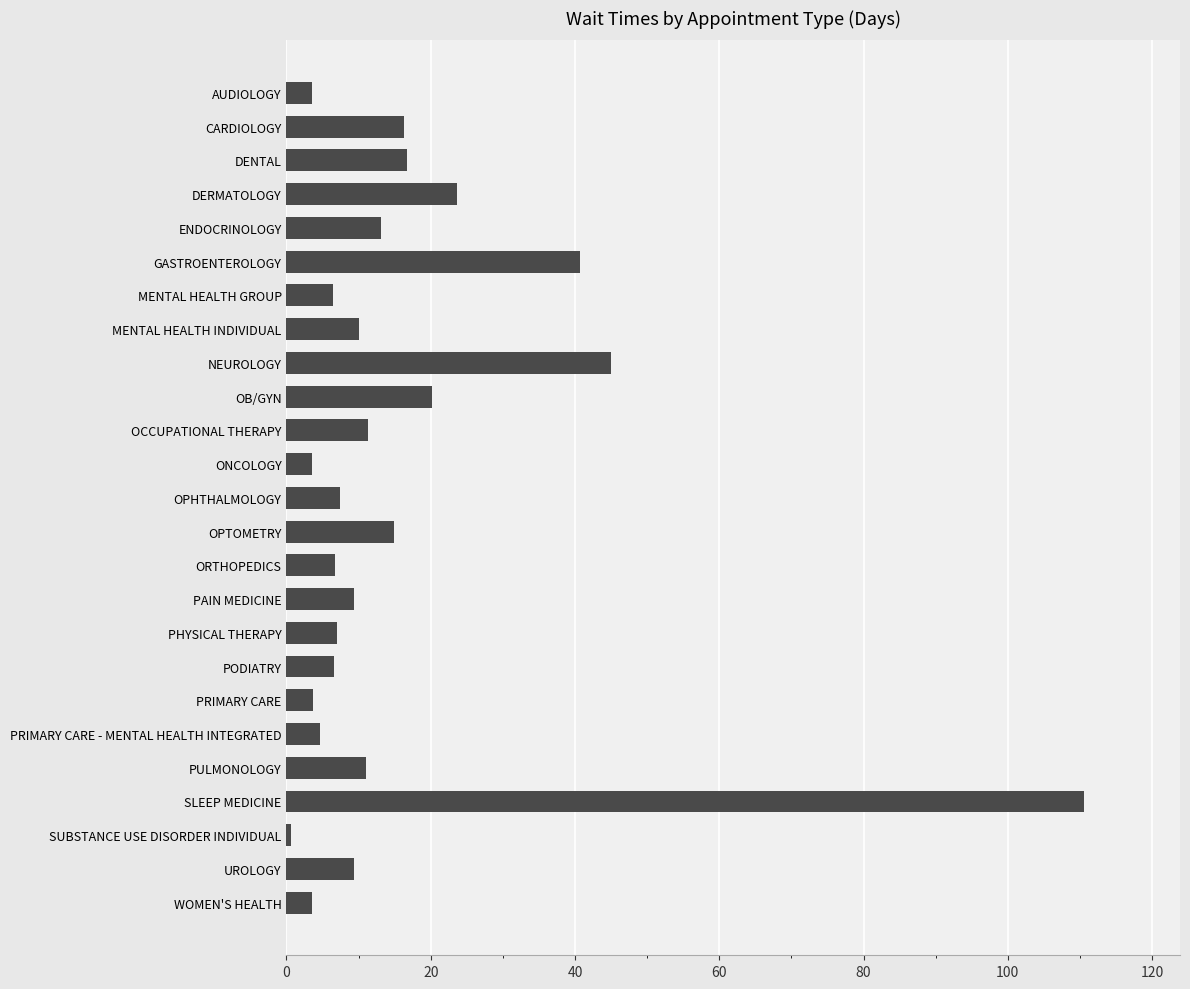

Which category has the highest value across all series?

SLEEP MEDICINE